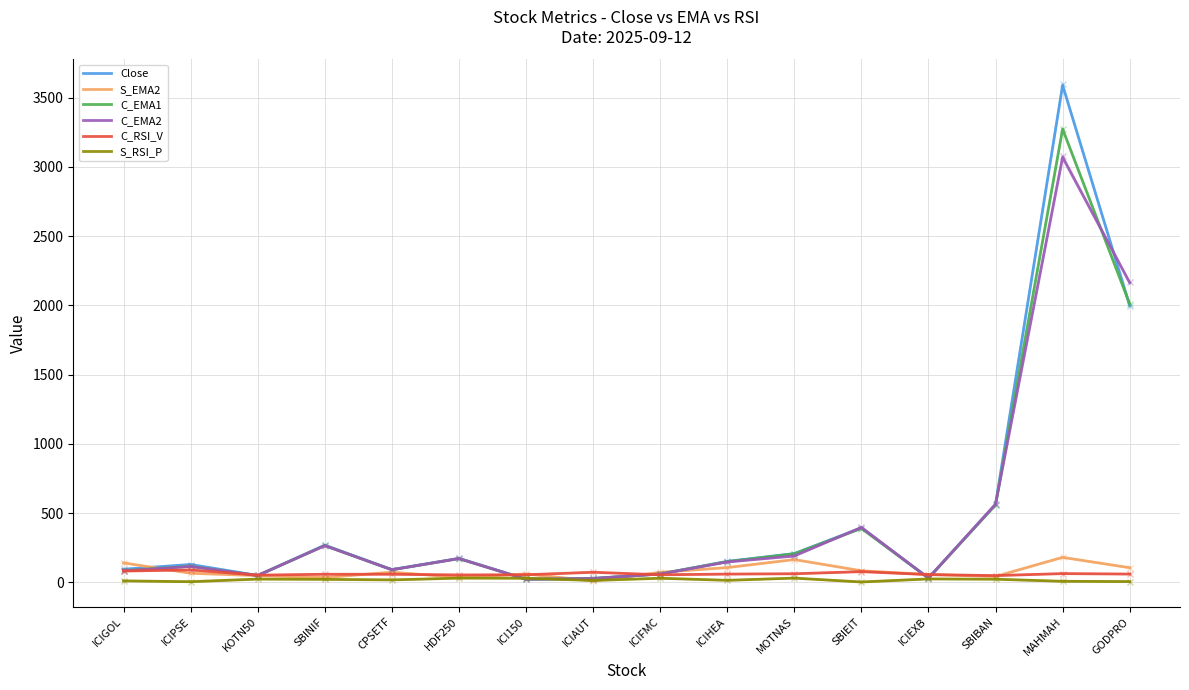

After their last crossing, which series has the higher values: C_EMA2 or S_RSI_P?

C_EMA2